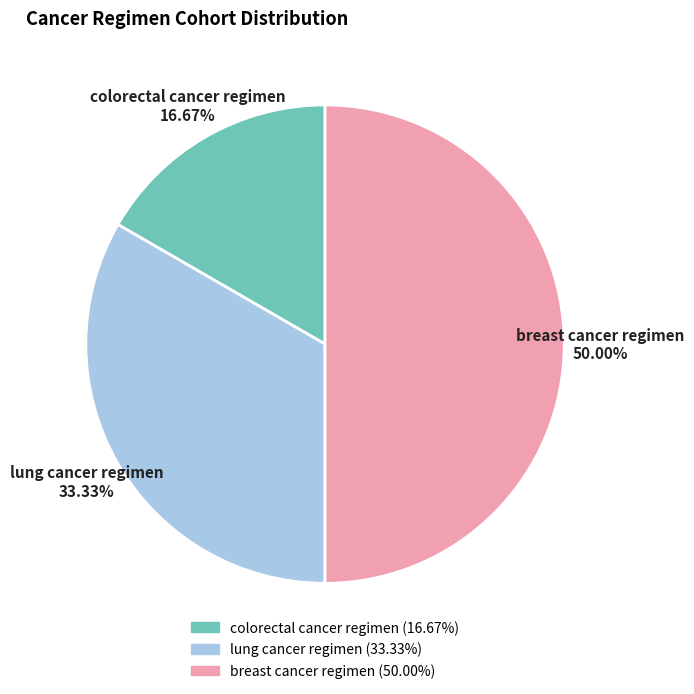

To the nearest percent, what portion does colorectal cancer regimen represent?

17%